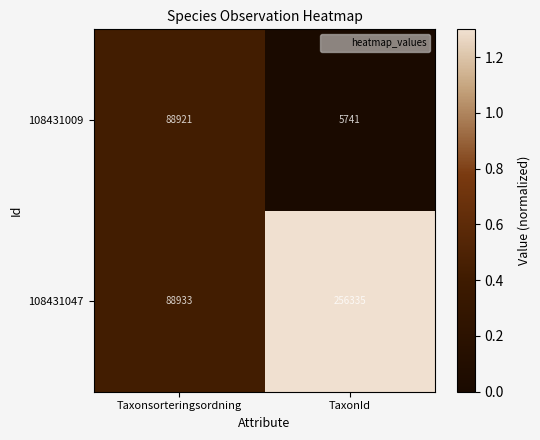

How many series are shown in this chart?

2